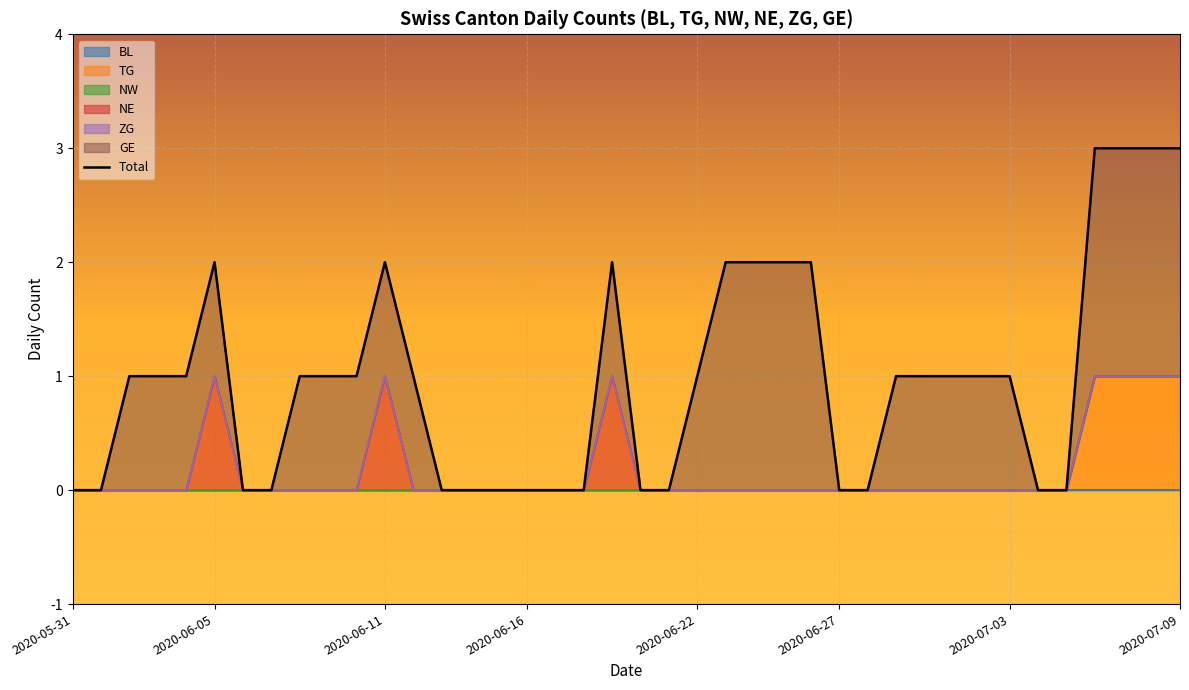

Count the number of categories in the chart.

40